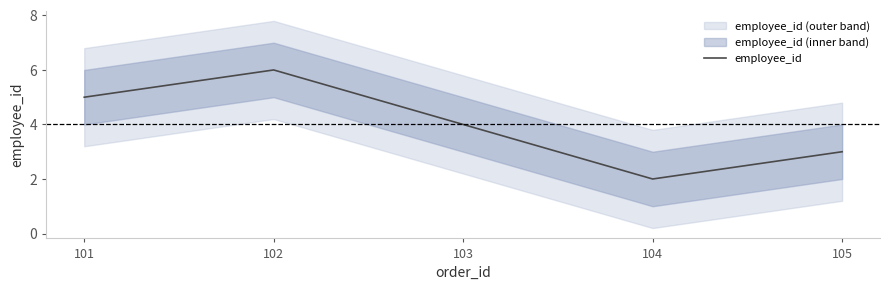

What is the value of the 3rd point from the left?

4